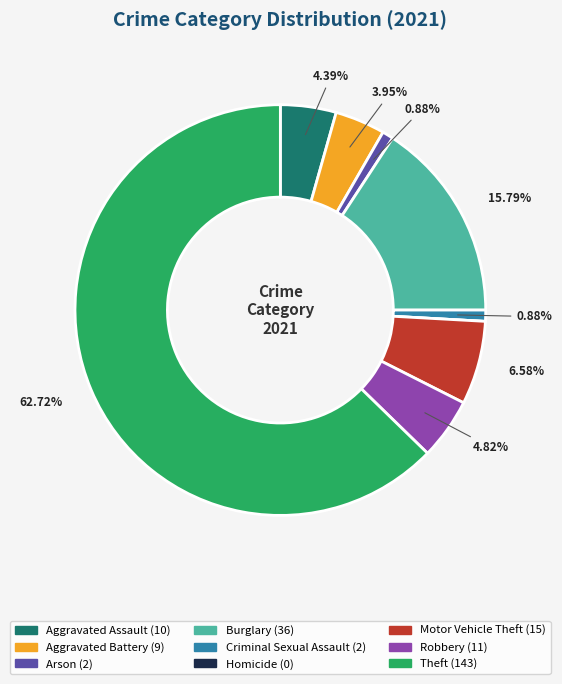

Is the sum of Aggravated Assault and Robbery greater than half?

No